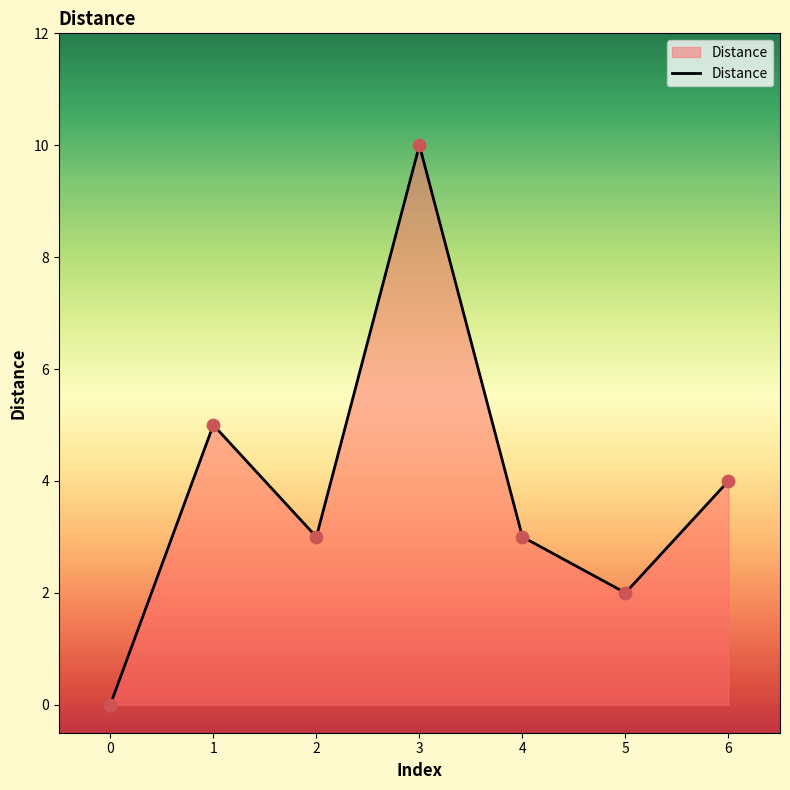

What is the change in value from 0 to 3?

+10